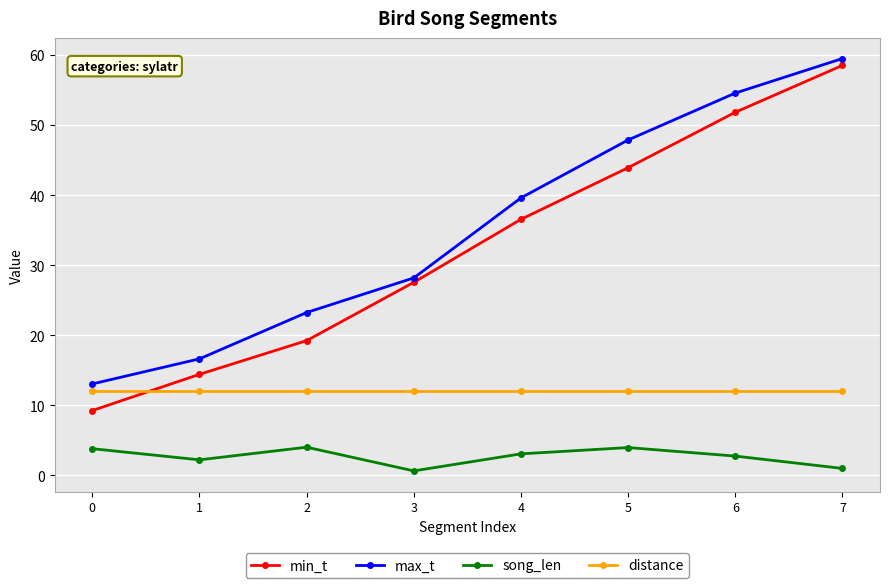

Between 2 and 3, which series saw the biggest shift?

min_t